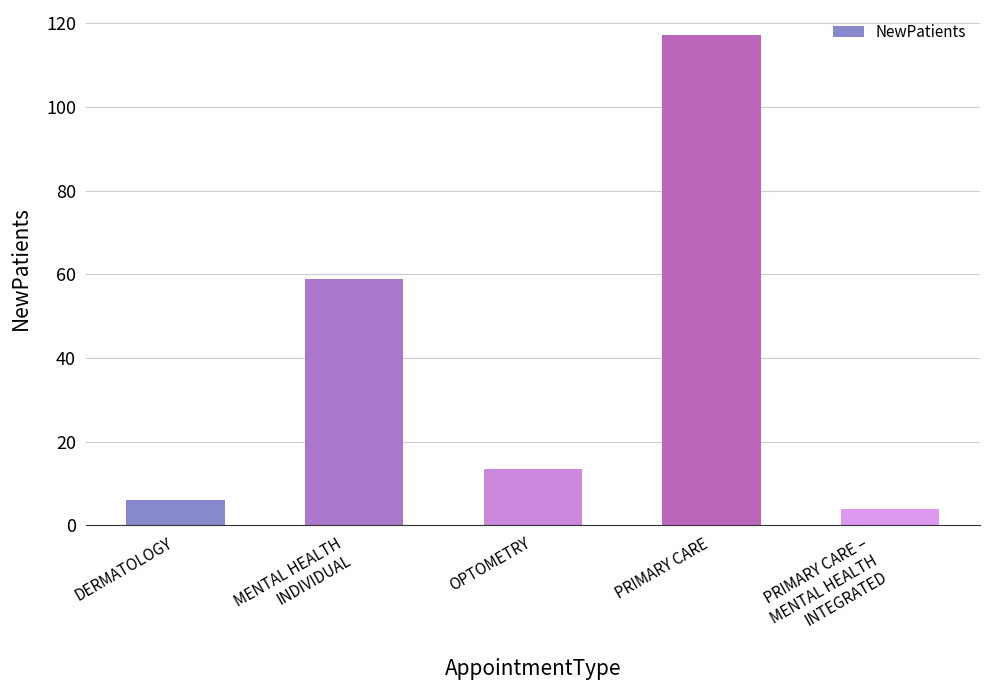

What is the label of the 3rd bar from the left?

OPTOMETRY